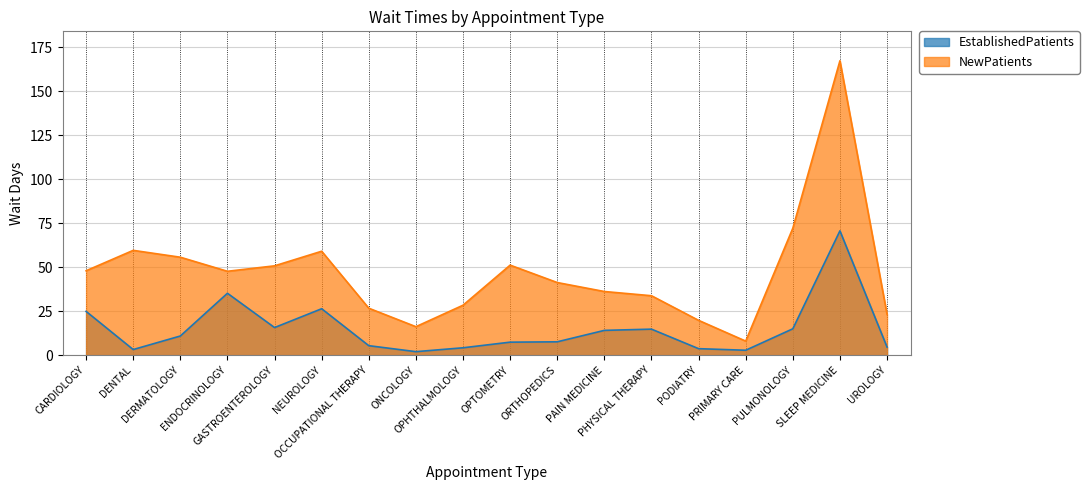

What position from the left is SLEEP MEDICINE?

17